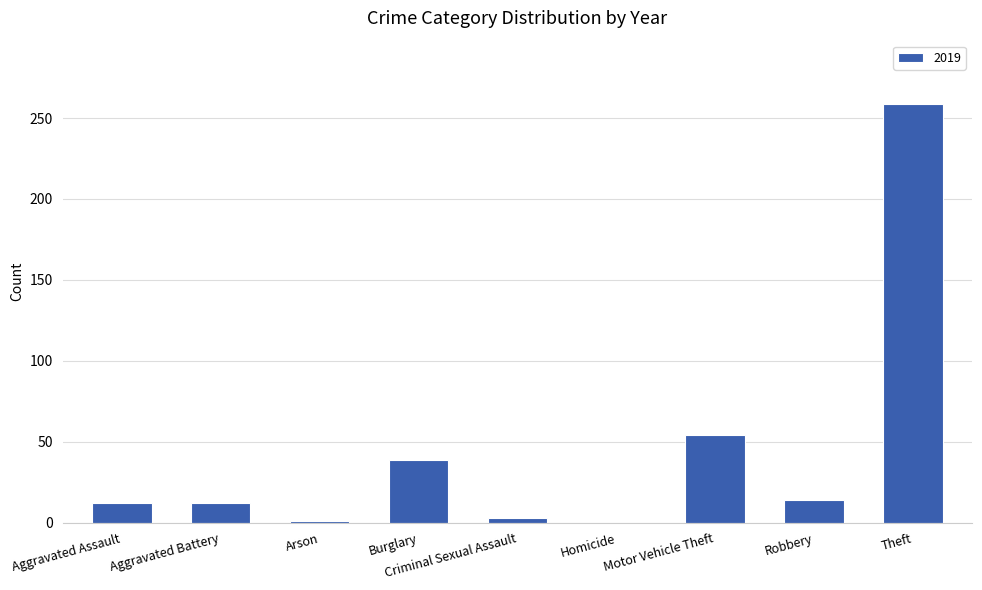

What is the change in value from Robbery to Theft?

+245